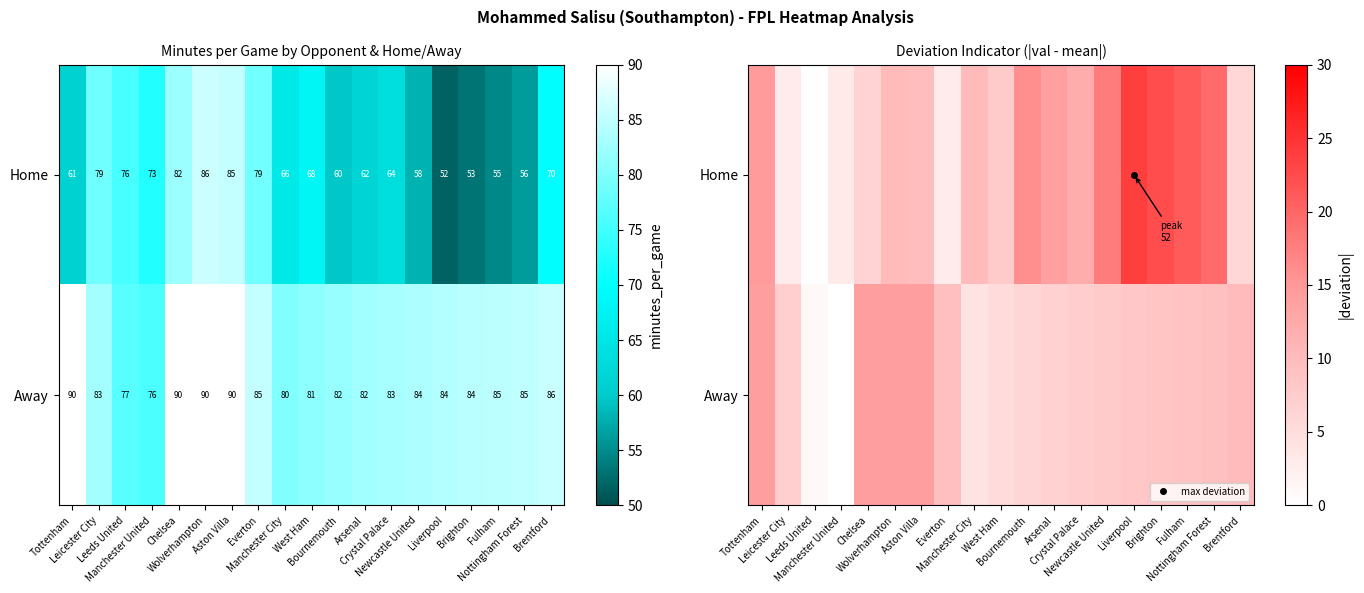

Rank the series by their average value, from lowest to highest.

Away, Home